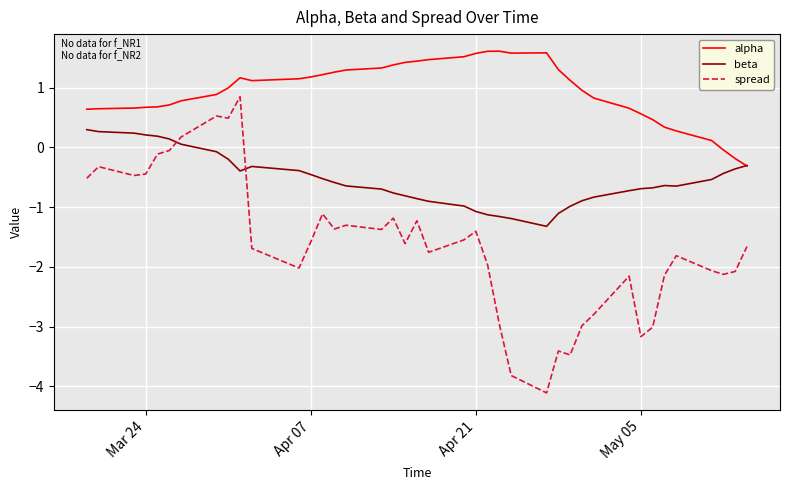

Rank the series by their average value, from lowest to highest.

spread, beta, alpha